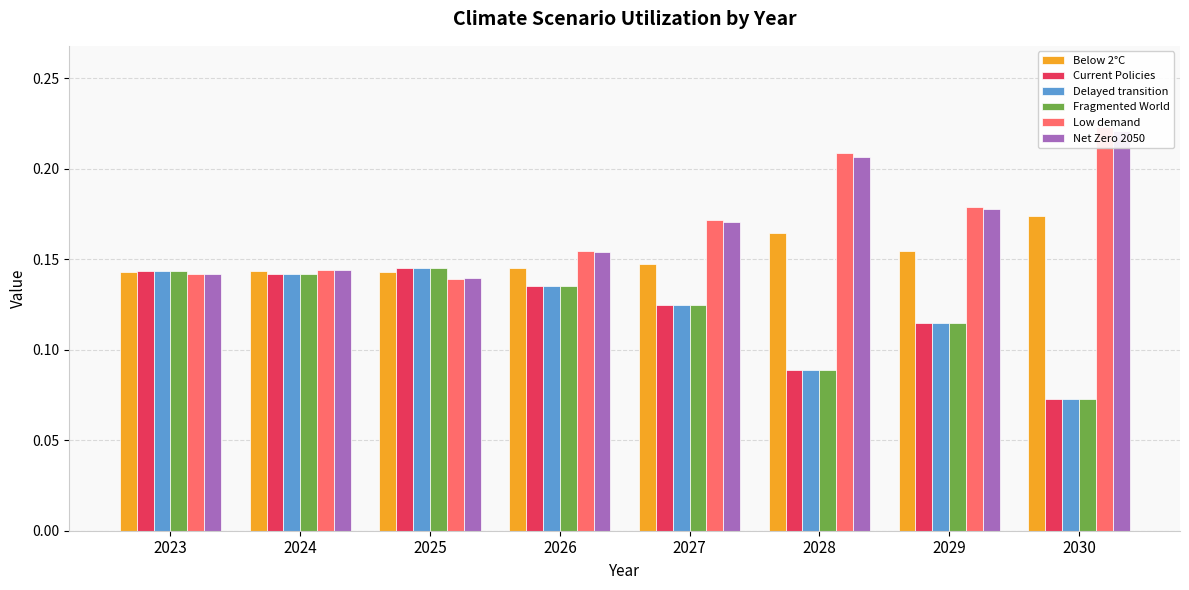

What is the spread (max minus min) of values at 2028?

0.1